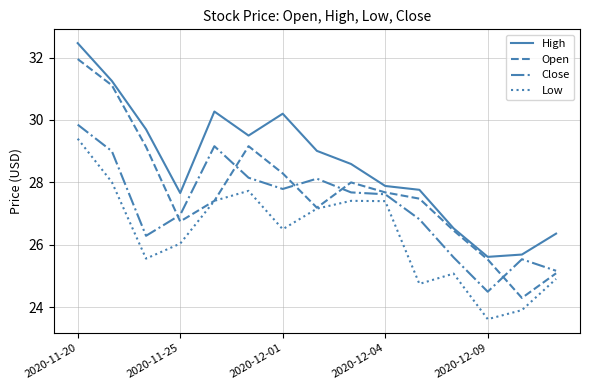

Count the number of data series in this chart.

4